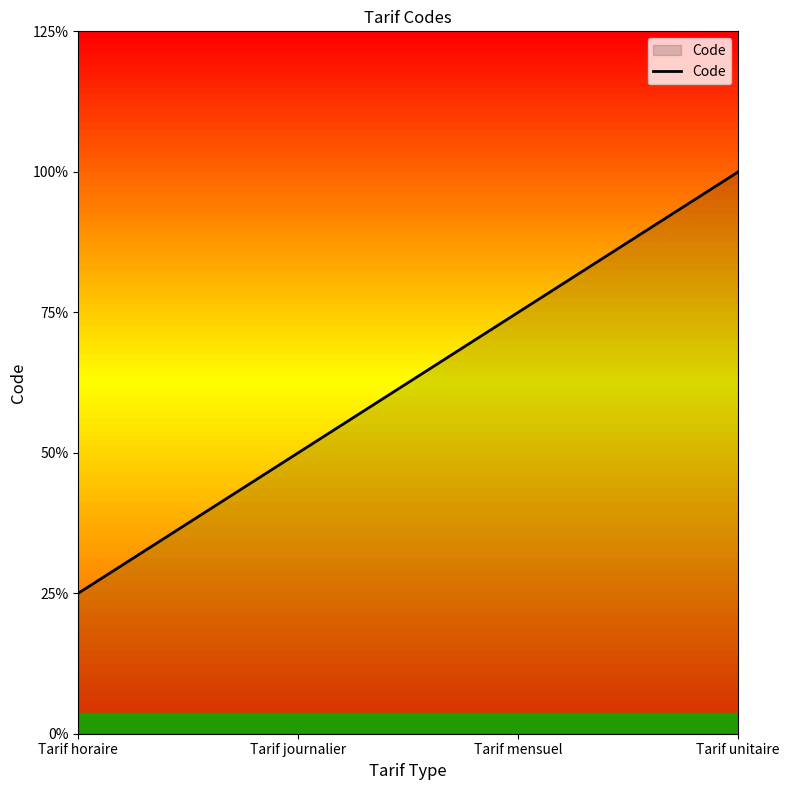

At which category does the chart reach its minimum across all series?

Tarif horaire